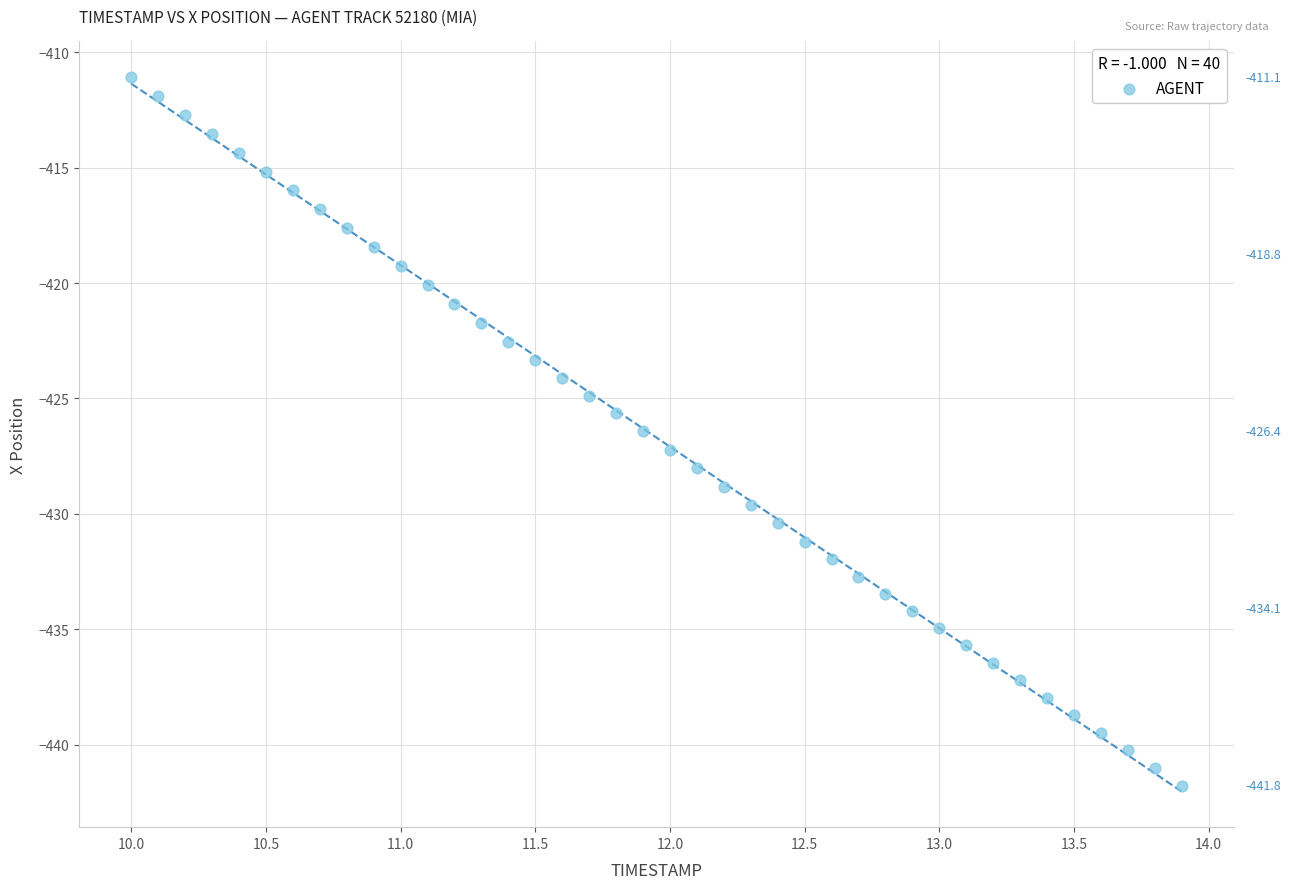

What is the range of X values (max minus min)?

3.9